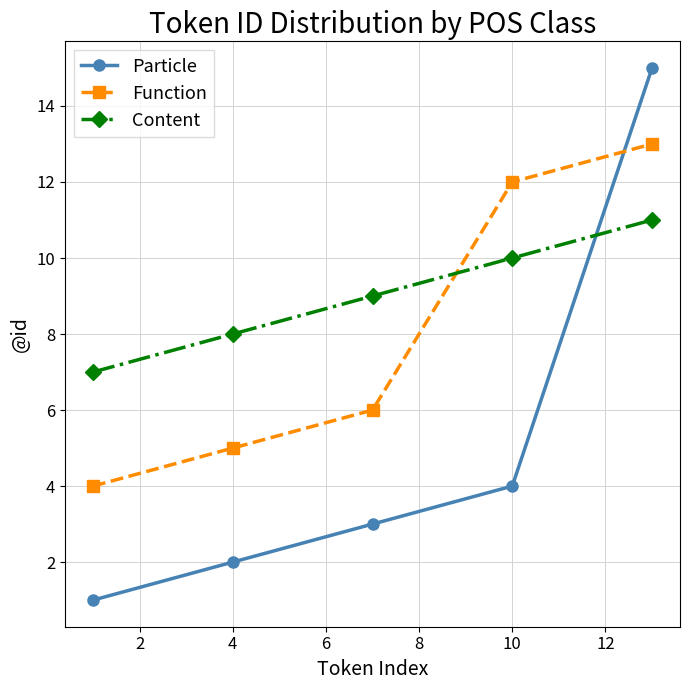

List the series in order of their peak value, lowest first.

Content, Function, Particle